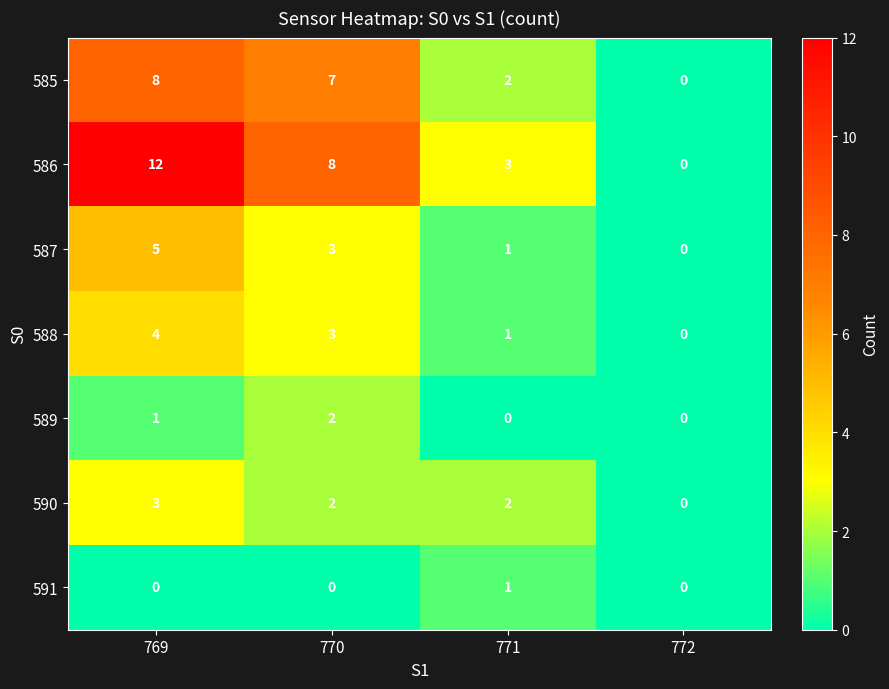

Count the number of categories in the chart.

4